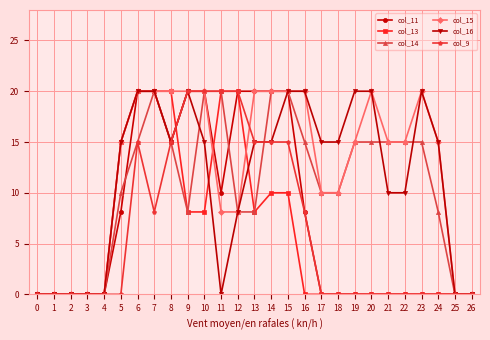

What are all the series names shown in the legend?

col_11, col_13, col_14, col_15, col_16, col_9